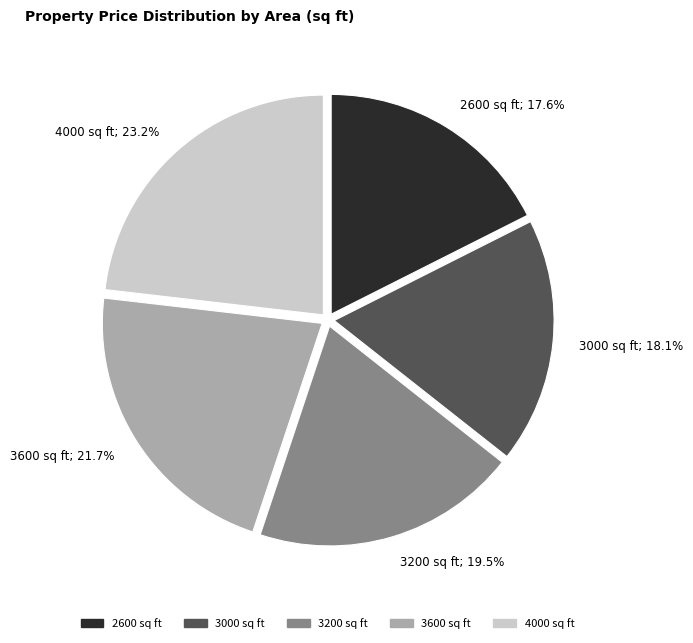

Is the sum of 3200 and 2600 greater than half?

No